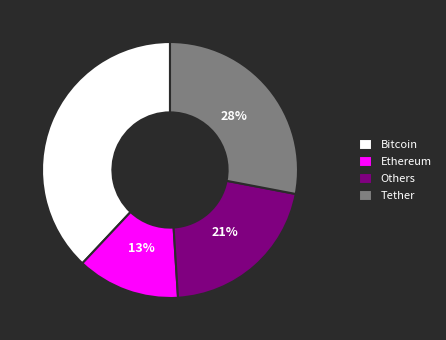

Does any single category account for the majority?

No